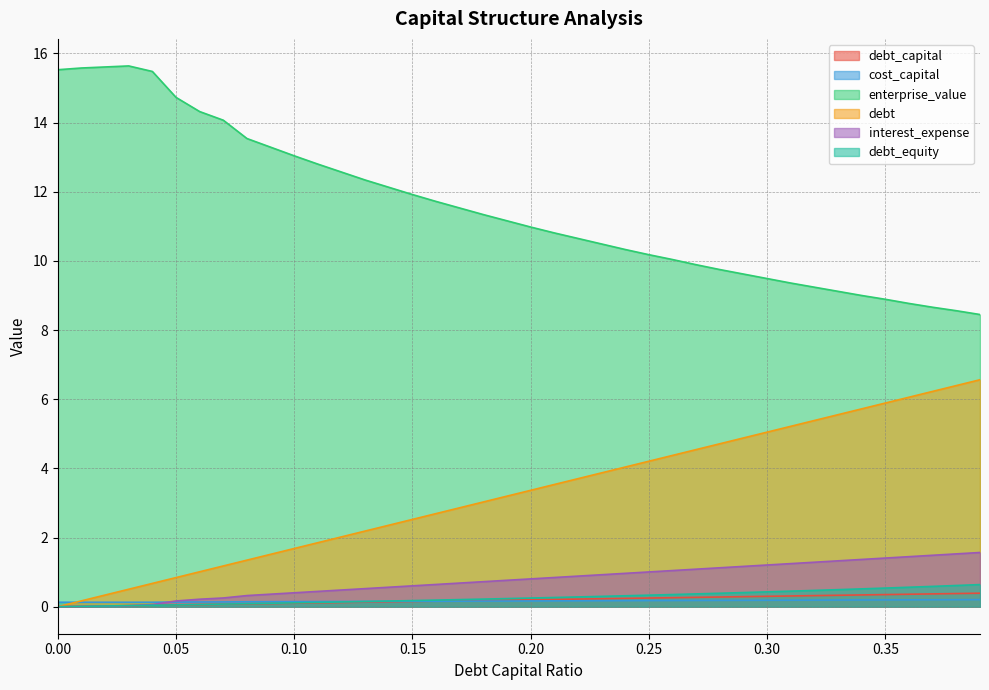

What is the total value across all series at 0.39?

17.8